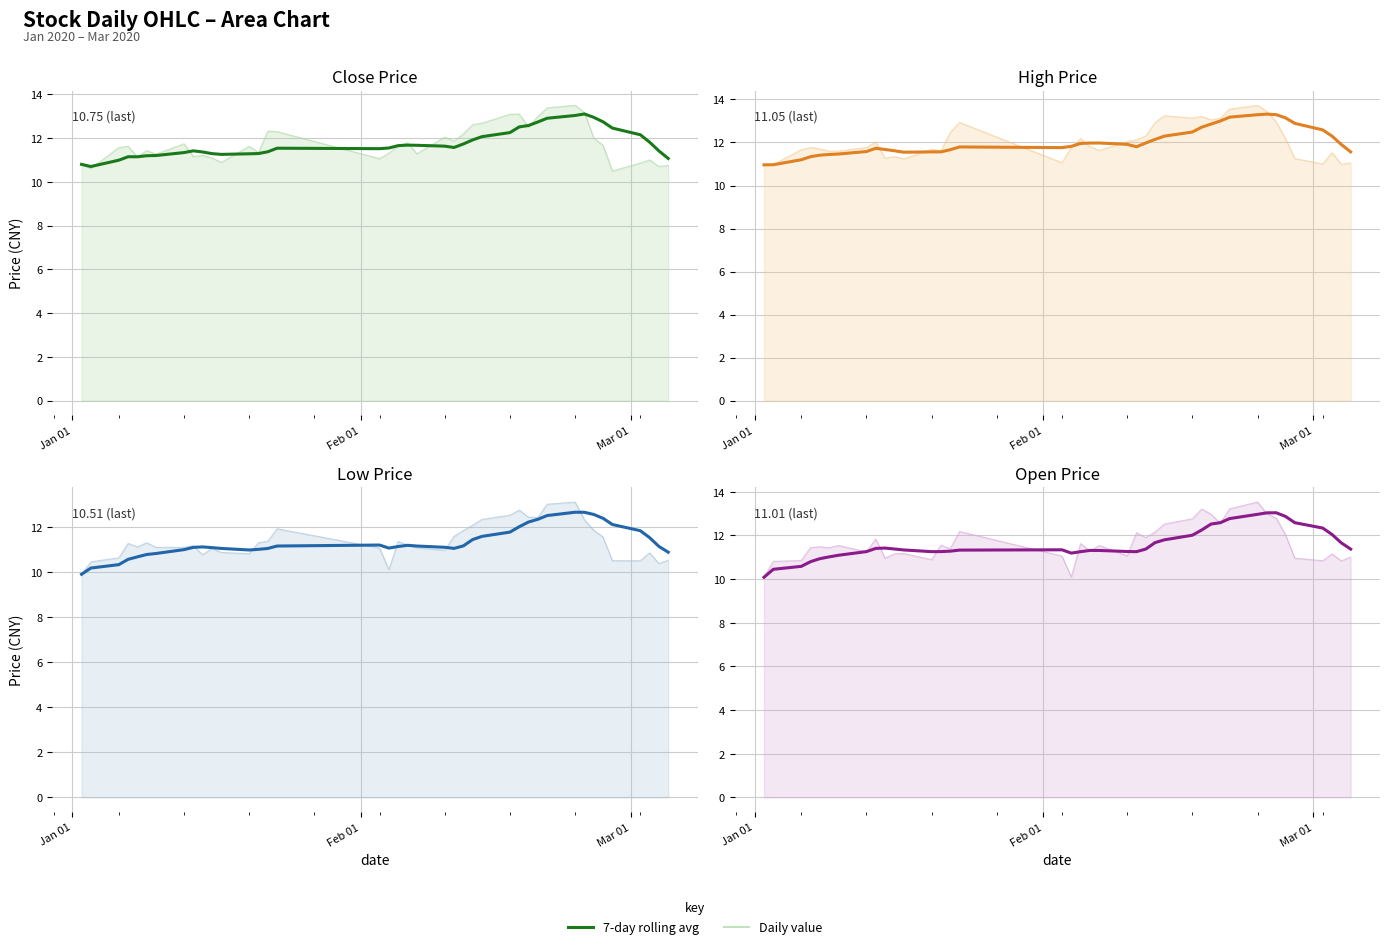

What is the sum of all values?

464.8